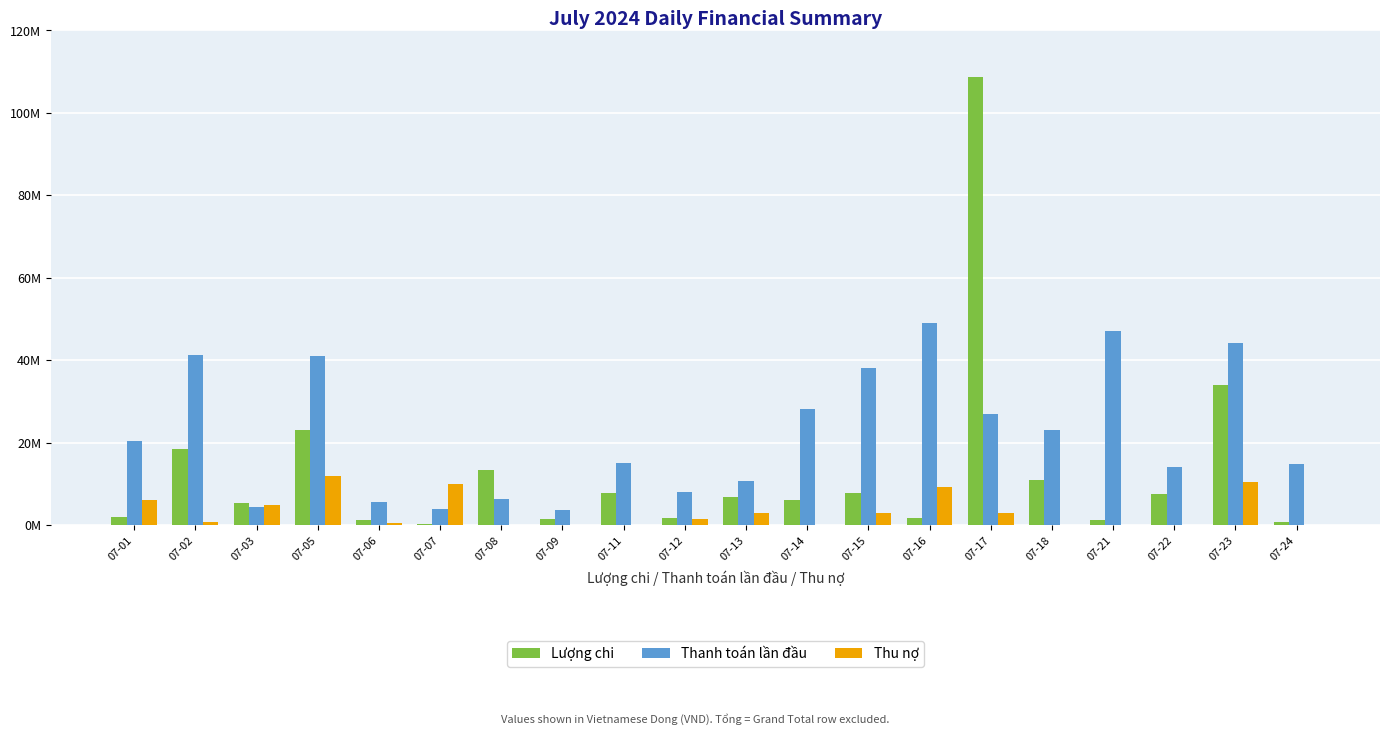

Rank the series by their average value, from highest to lowest.

Thanh toán lần đầu, Lượng chi, Thu nợ